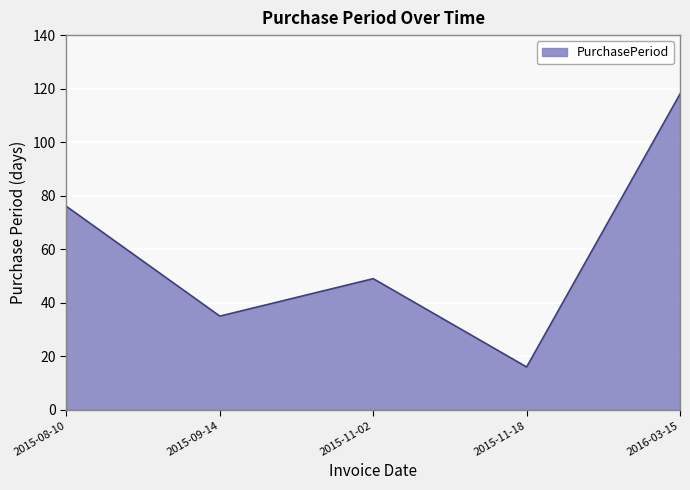

Where does the data first go above 49?

2015-08-10